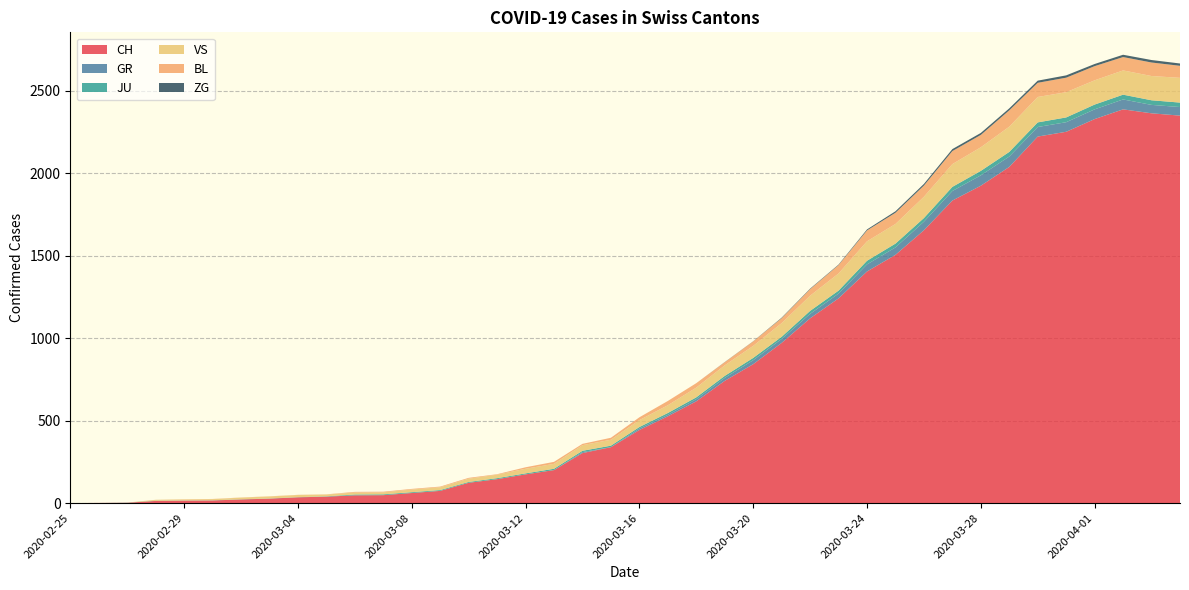

Reading right to left, extract all data points from this chart.

CH: 2349	2363	2387	2328	2251	2222	2038	1924	1834	1654	1505	1404	1241	1120	971	842	741	617	526	443	339	303	200	174	145	123	74	61	48	47	39	35	27	22	16	15	13	2	1	0
GR: 52	51	60	59	58	58	63	63	58	52	45	43	29	27	24	24	18	13	9	9	0	6	0	0	0	0	0	0	0	0	0	0	0	0	0	0	0	0	0	0
JU: 27	28	29	29	29	28	28	27	25	22	23	22	18	18	13	14	12	11	11	9	9	8	8	6	6	5	5	5	5	5	2	1	1	1	1	1	1	1	0	0
VS: 150	147	147	147	153	154	153	143	138	129	119	118	104	92	83	73	64	59	47	42	36	34	30	28	21	20	17	16	12	12	11	13	12	10	7	6	6	0	0	0
BL: 73	82	81	86	88	86	99	75	79	68	68	66	51	40	30	27	19	27	26	17	12	8	12	9	3	5	4	4	4	4	1	1	1	1	1	1	0	0	0	0
ZG: 14	15	14	13	14	13	12	12	12	10	9	6	3	3	3	1	1	0	0	0	0	0	0	0	0	0	0	0	0	0	0	0	0	0	0	0	0	0	0	0